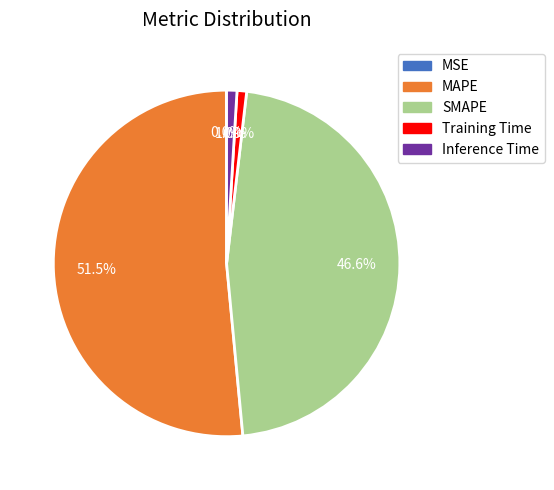

Approximately how many times larger is the value at MAPE compared to SMAPE?

1.1